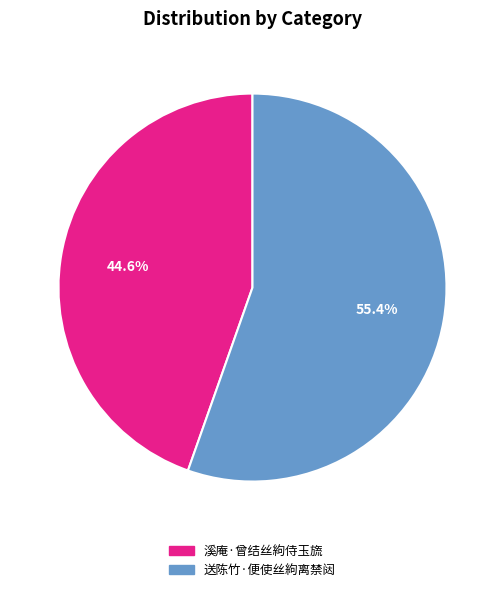

The 送陈竹·便使丝絇离禁闼 slice represents 68% of the pie. True or false?

False